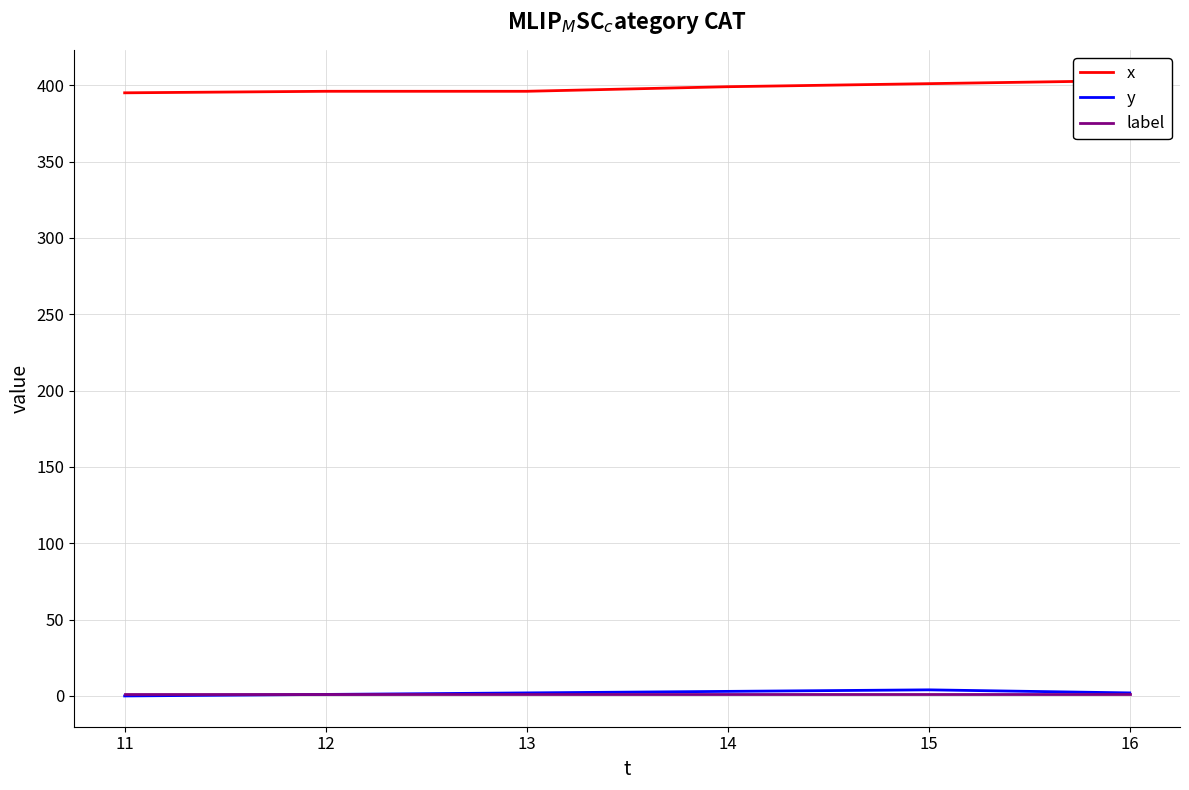

Is it true that label equals 1 at 11?

True